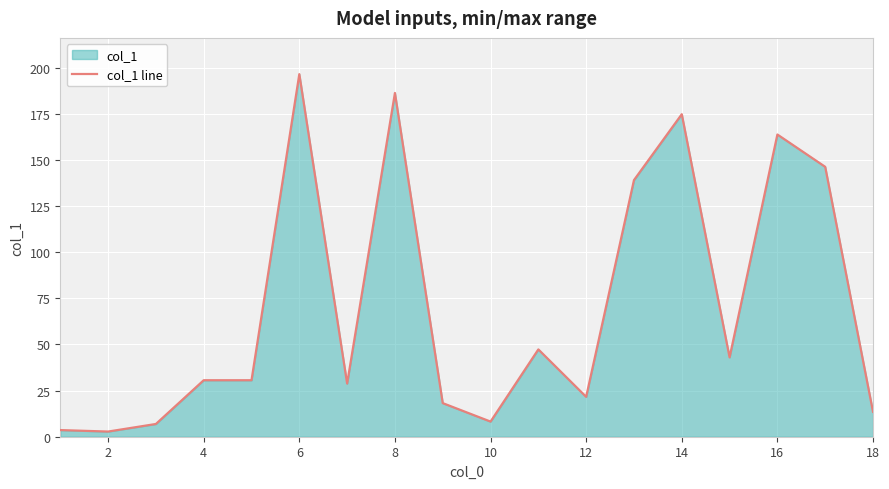

What is the greatest value displayed?

196.4